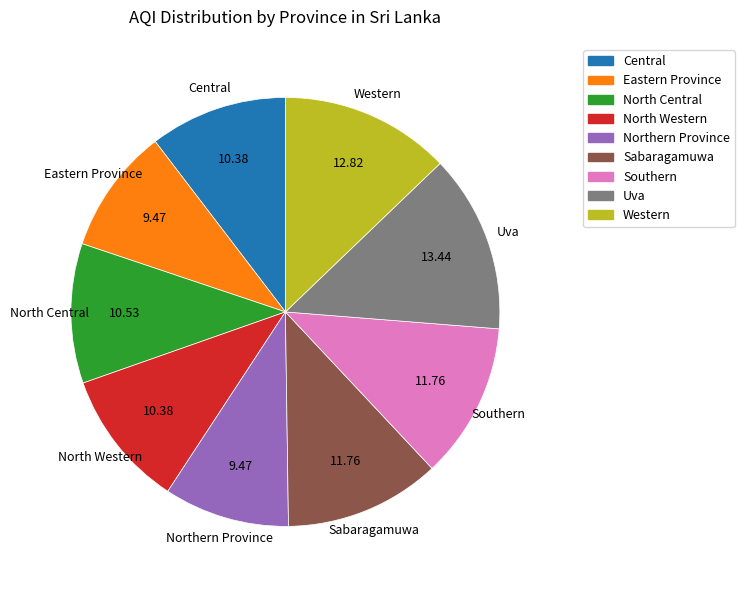

Which has a higher value, Central or Northern Province?

Central